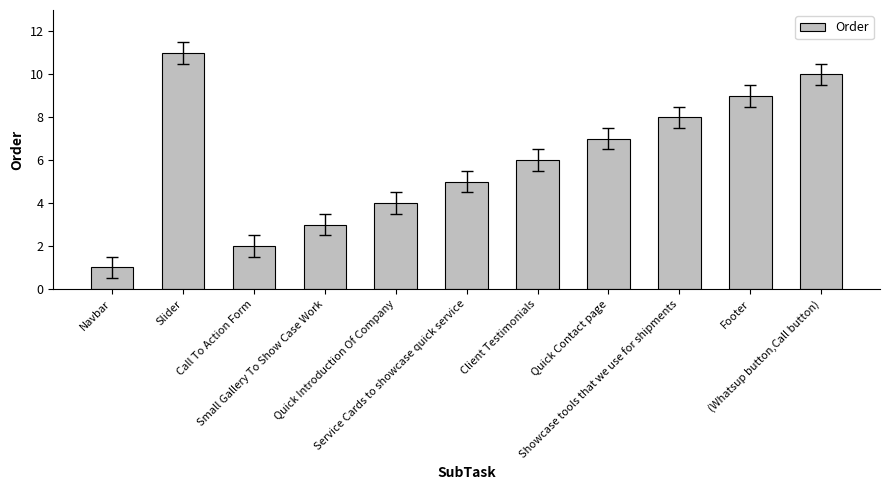

At which category does the chart reach its minimum across all series?

Navbar